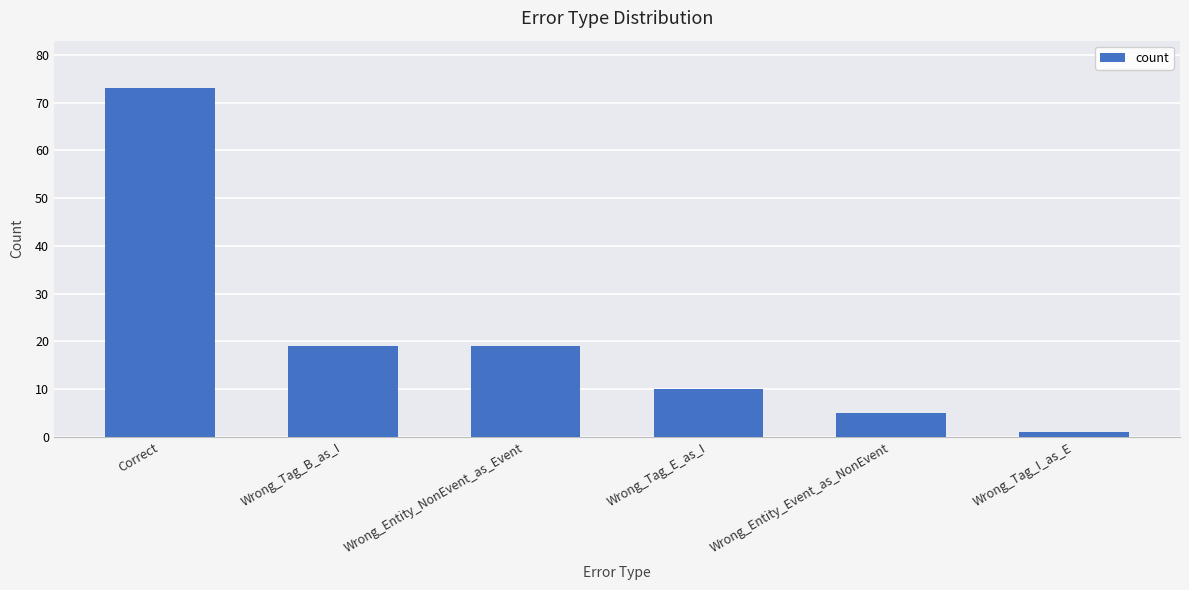

What is the ratio of the value at Wrong_Tag_E_as_I to the value at Wrong_Tag_B_as_I?

0.5